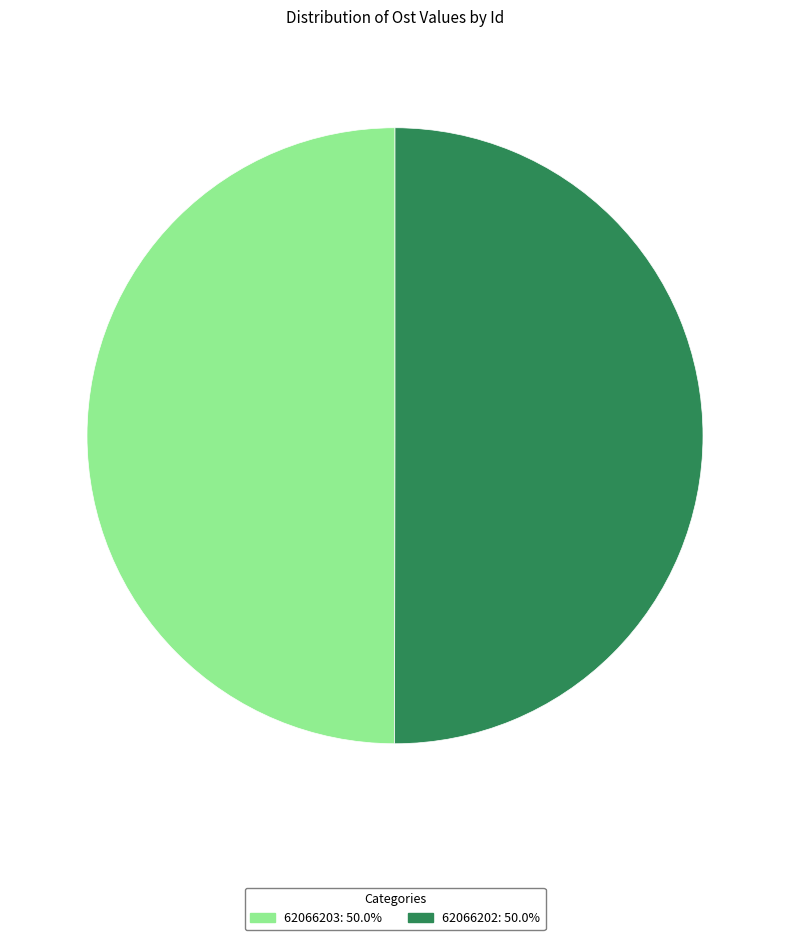

Combined, do 62066202: 50.0% and 62066203: 50.0% account for over 50%?

Yes